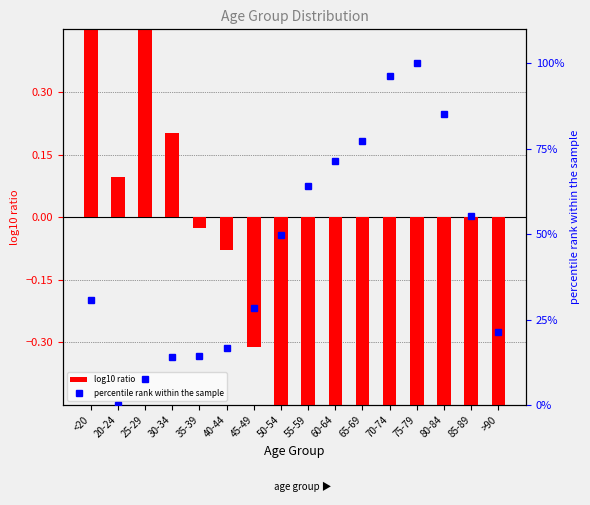

Which series has the largest range (max minus min)?

percentile rank within the sample